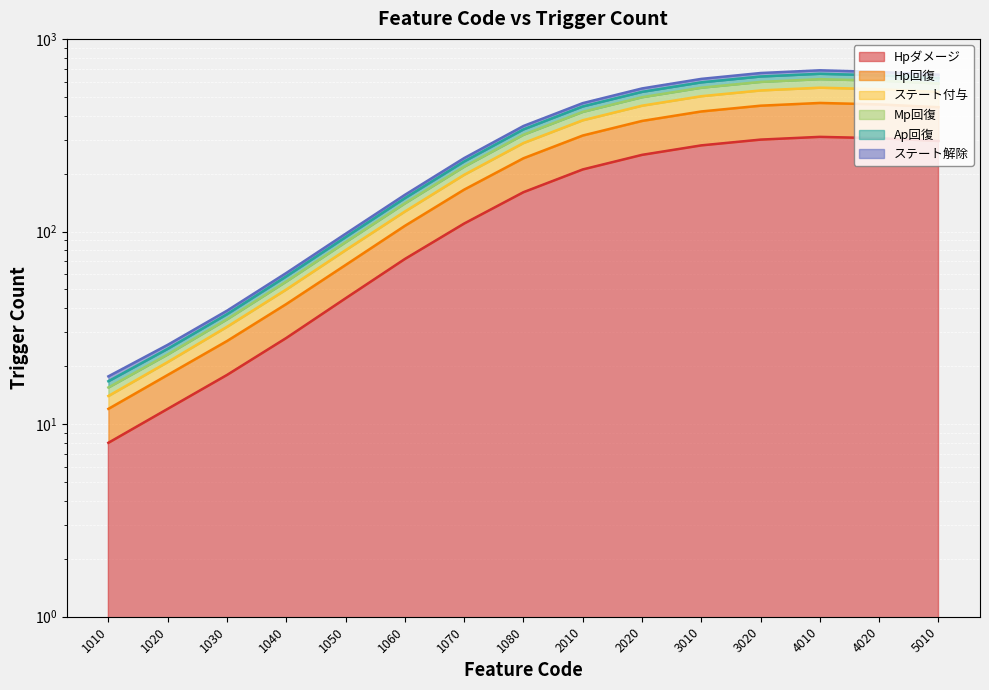

Which series has the largest total across all categories?

Mp回復